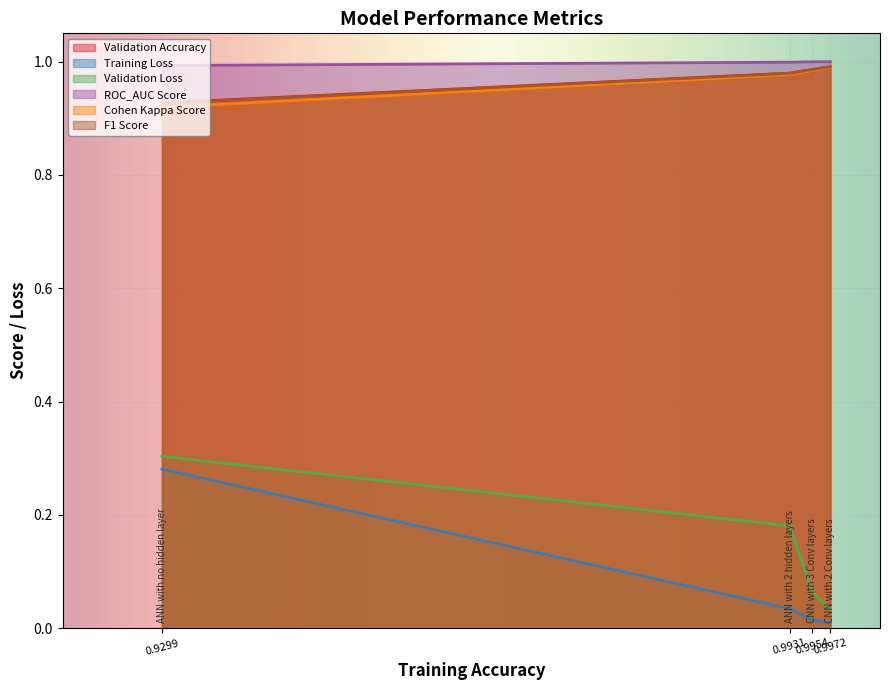

Count the Validation Accuracy values in the range 0 to 1.

4